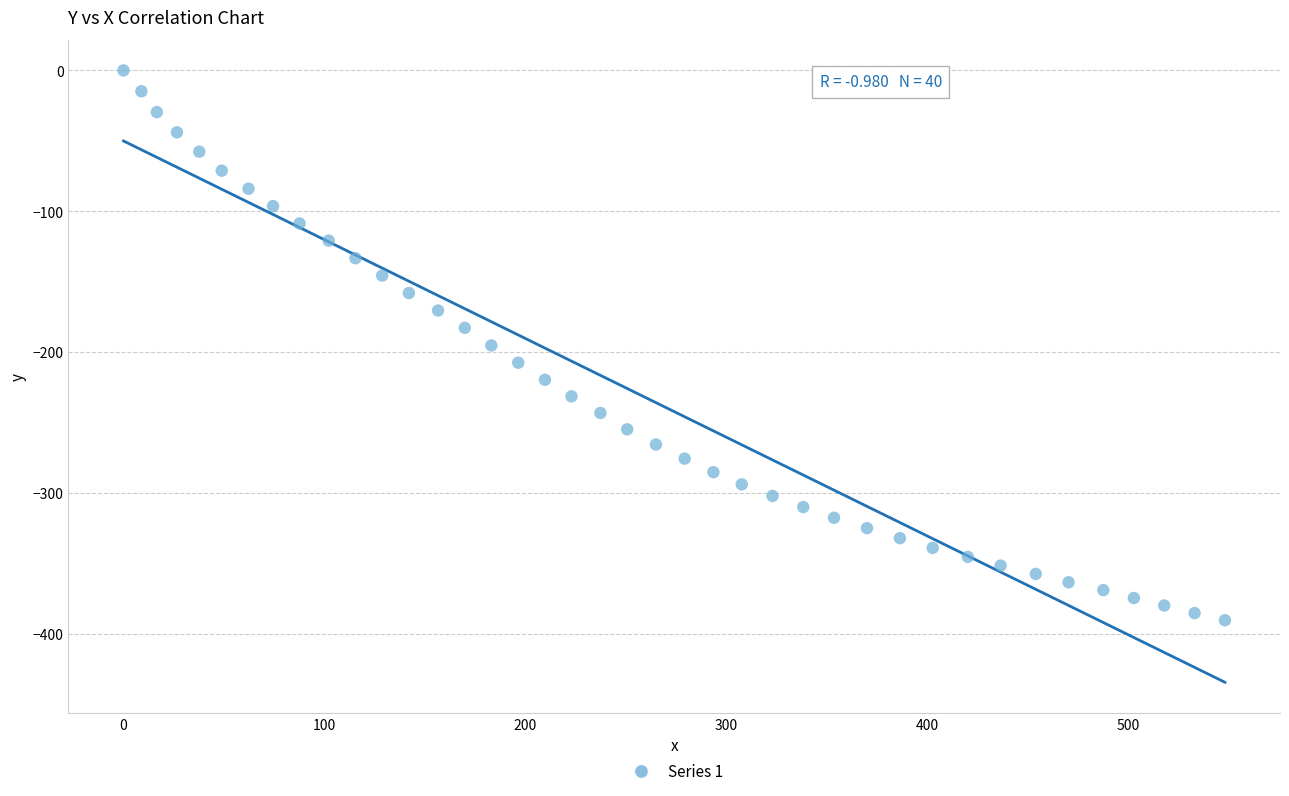

What is the range of X values (max minus min)?

548.0